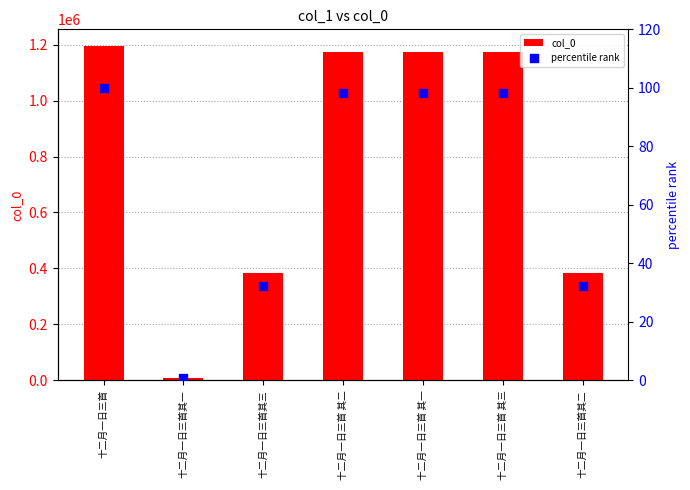

At which category is the sum across all series the highest?

十二月一日三首